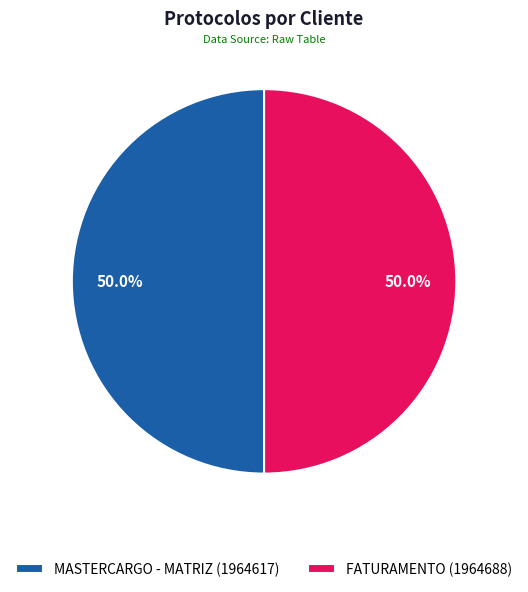

What percentage is the MASTERCARGO - MATRIZ slice, to the nearest percent?

50%